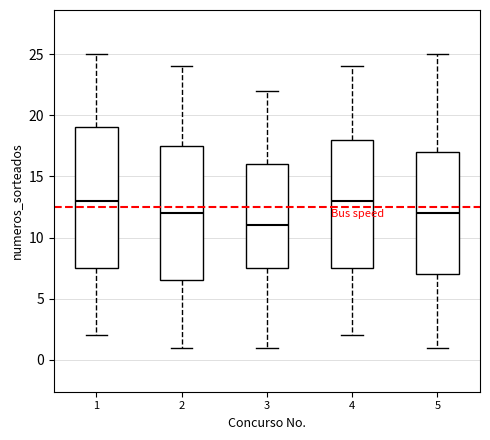

Reading left to right, read every box against the y-axis: the position of its median line, the range the box covers, and the ends of its whiskers. The values are not printed on the chart, so give them approximately, as read against the axis.

1: median 13.0, box 7.5 to 19.0, whiskers 2.0 to 25.0
2: median 12.0, box 6.5 to 17.5, whiskers 1.0 to 24.0
3: median 11.0, box 7.5 to 16.0, whiskers 1.0 to 22.0
4: median 13.0, box 7.5 to 18.0, whiskers 2.0 to 24.0
5: median 12.0, box 7.0 to 17.0, whiskers 1.0 to 25.0